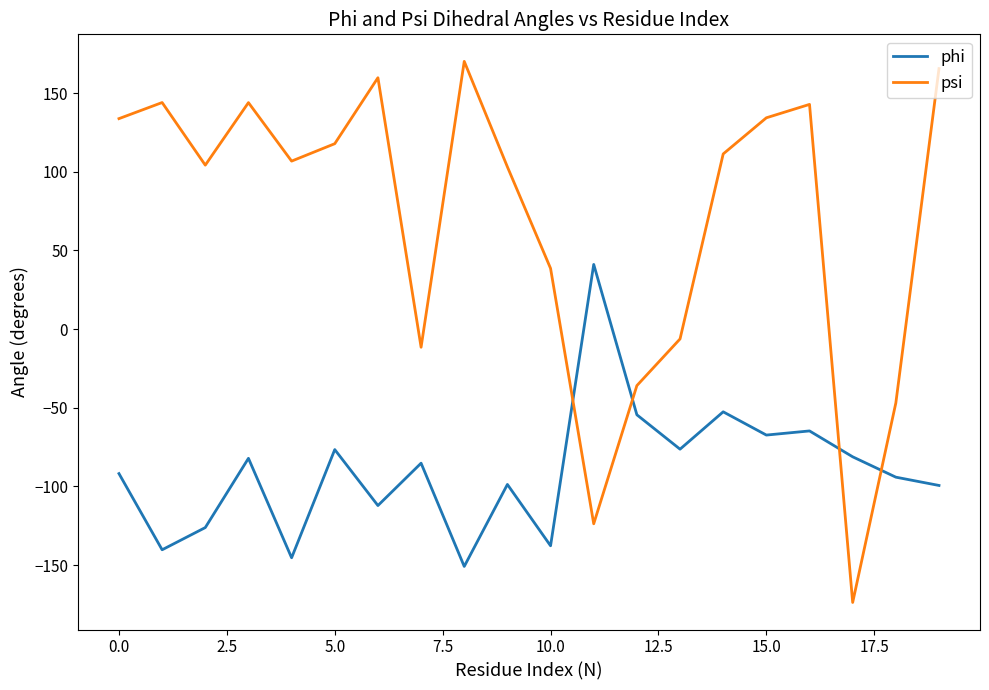

How many values in phi are below zero?

19